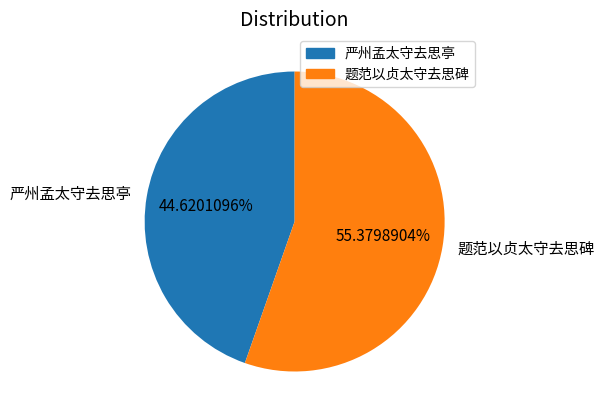

The 严州孟太守去思亭 slice represents 45% of the pie. True or false?

True